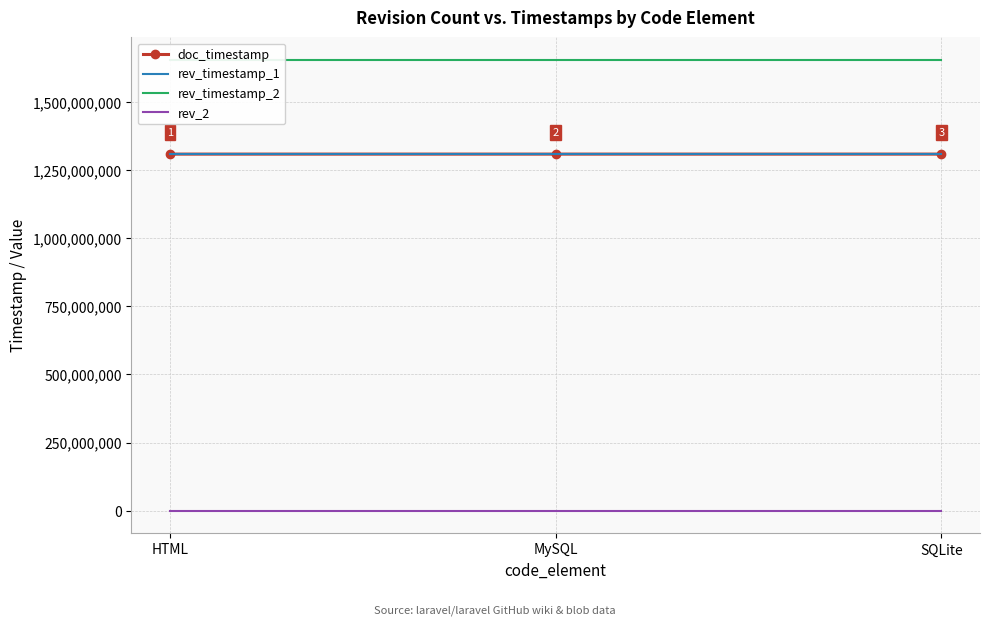

What are all the series names shown in the legend?

doc_timestamp, rev_timestamp_1, rev_timestamp_2, rev_2